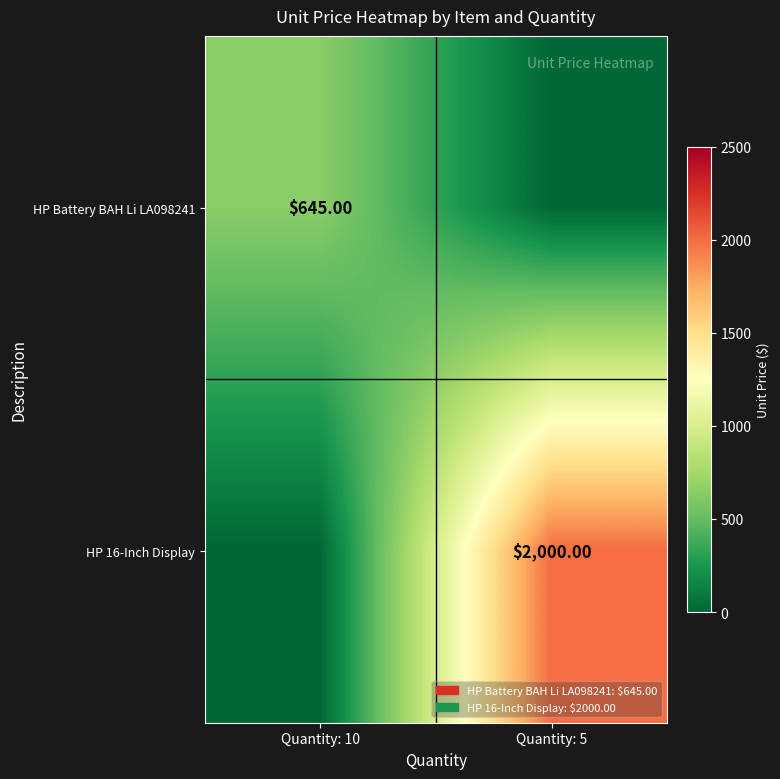

Count the number of data series in this chart.

2